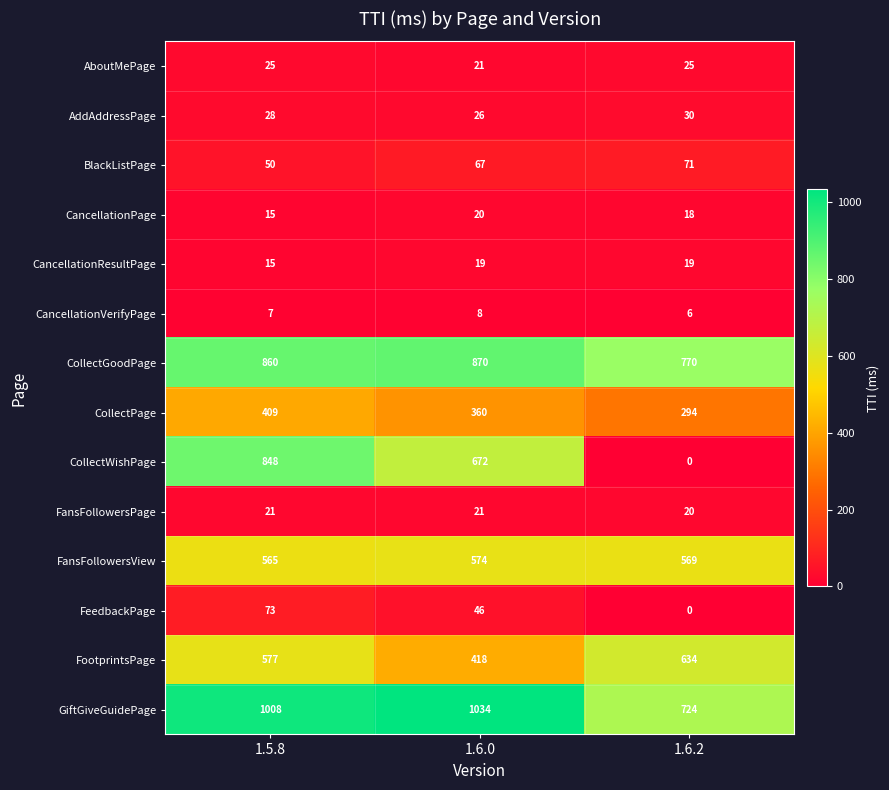

At which label does CollectWishPage reach its minimum?

1.6.2